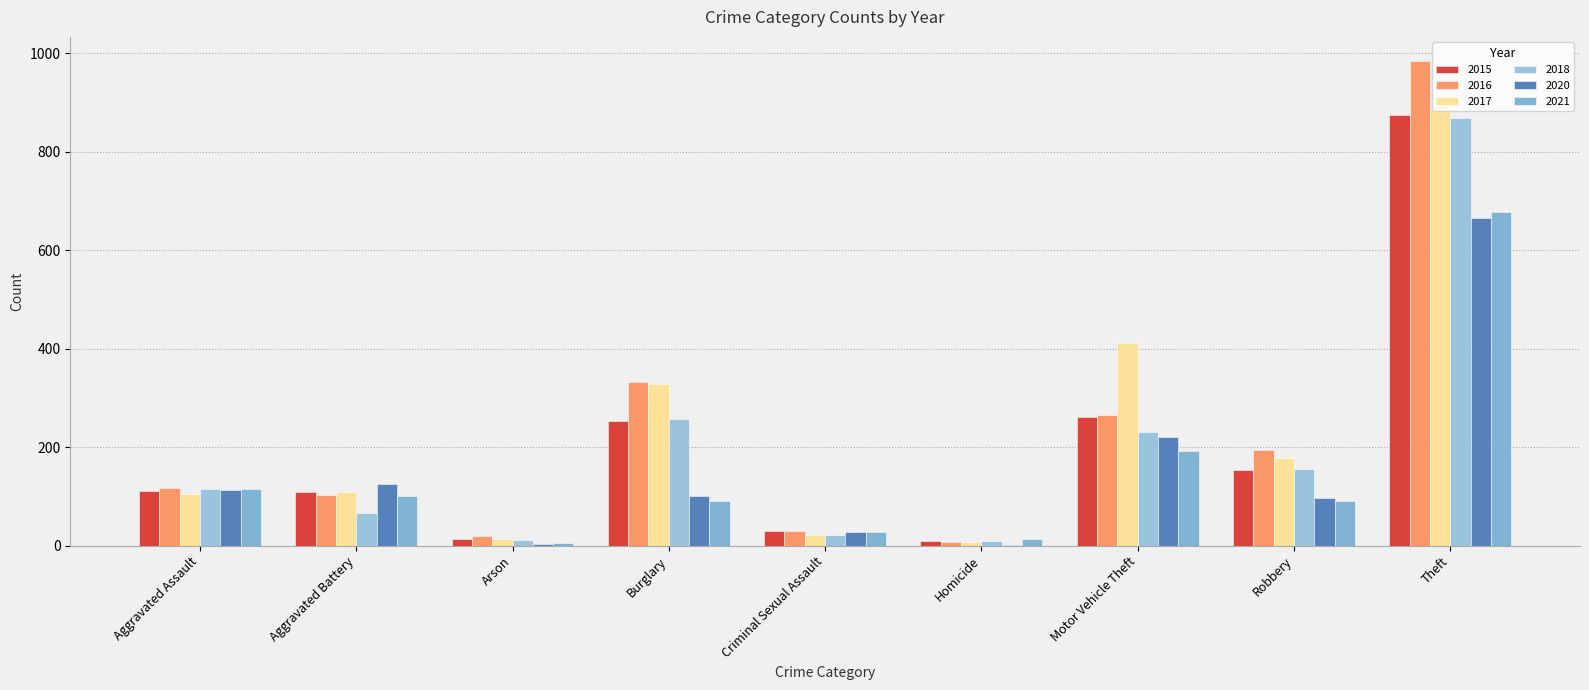

Where does the 2015 series first go above 110?

Burglary